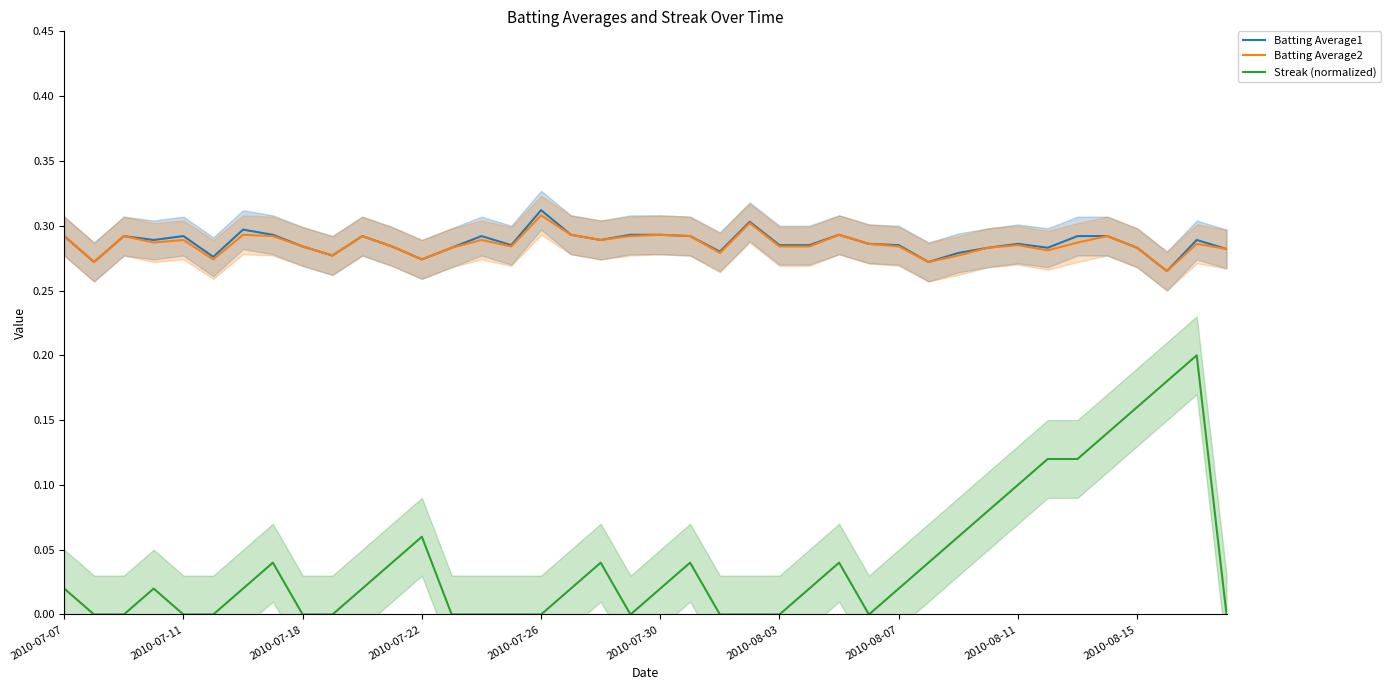

How many lines are shown in the chart?

3